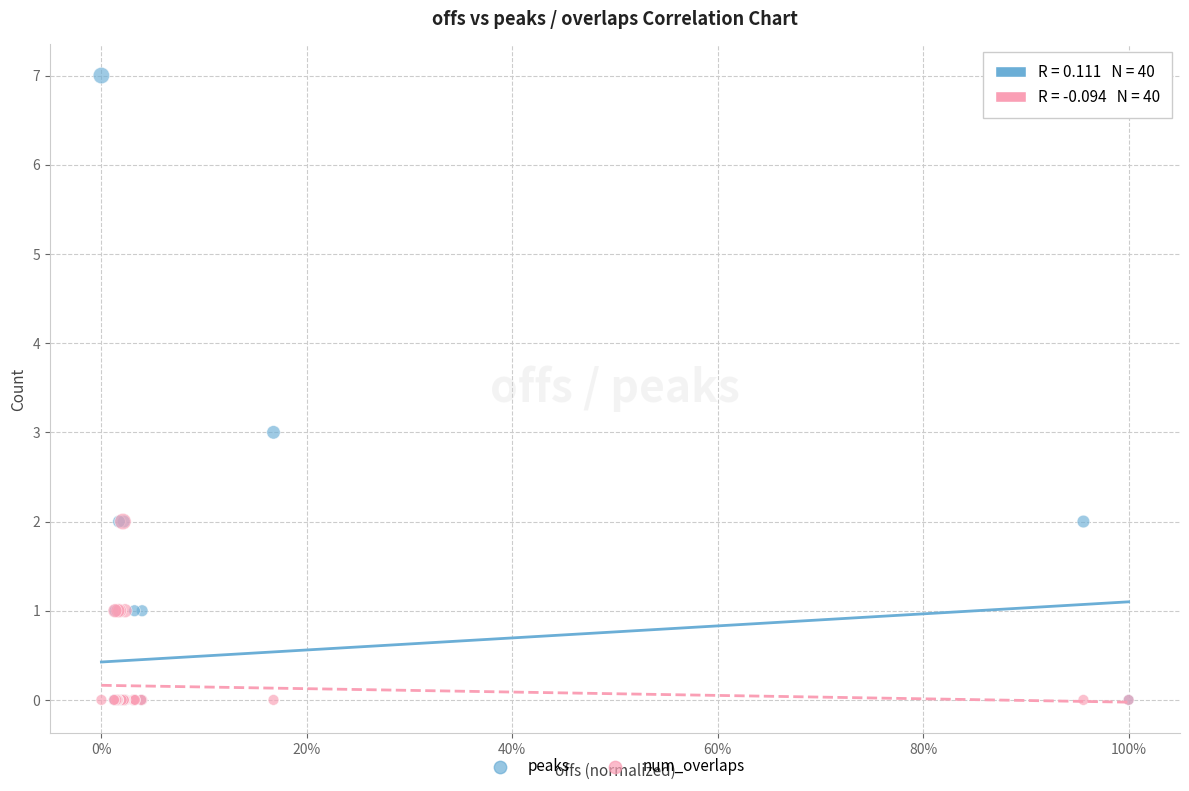

What are all the series names shown in the legend?

peaks, num_overlaps